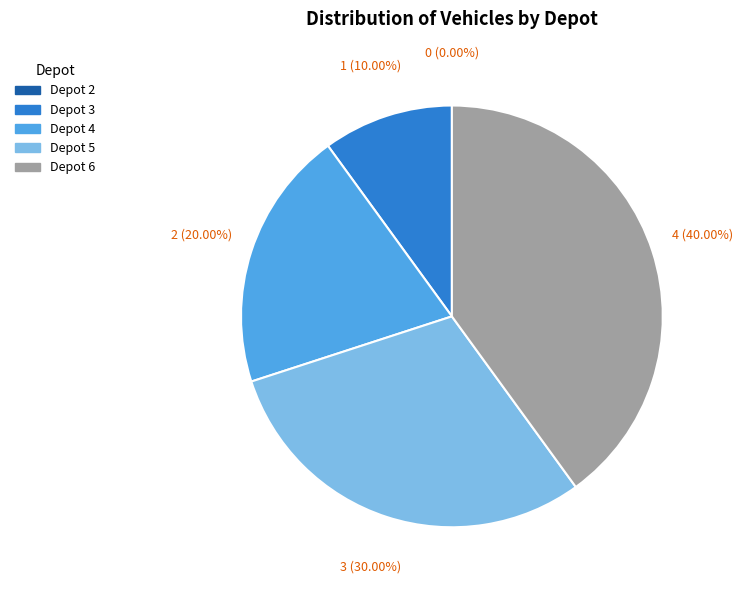

What percentage is the Depot 4 slice, to the nearest percent?

20%